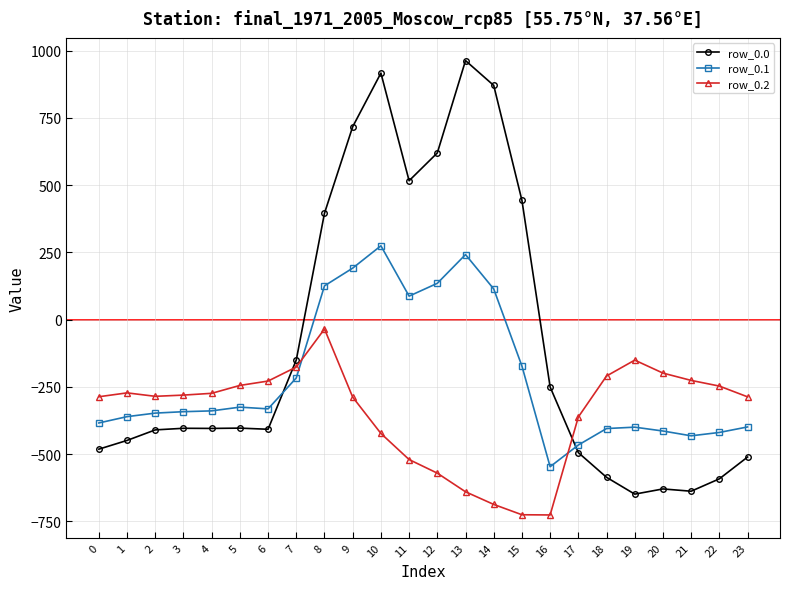

Between which two adjacent categories do row_0.1 and row_0.0 first intersect?

6 and 7